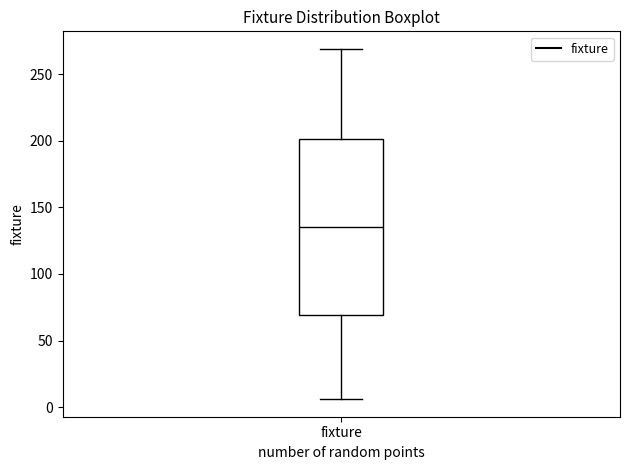

Read this box plot against the y-axis: the position of the median line, the range covered by the box, and the ends of both whiskers. The values are not printed on the chart, so give them approximately, as read against the axis.

median 135, box 70 to 200, whiskers 5 to 270